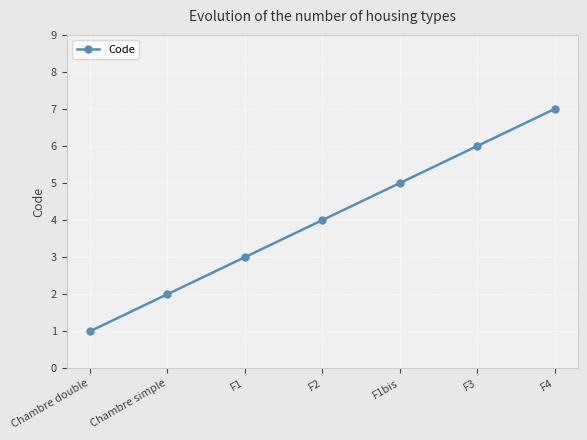

Reading right to left, extract all data points from this chart.

F4=7	F3=6	F1bis=5	F2=4	F1=3	Chambre simple=2	Chambre double=1